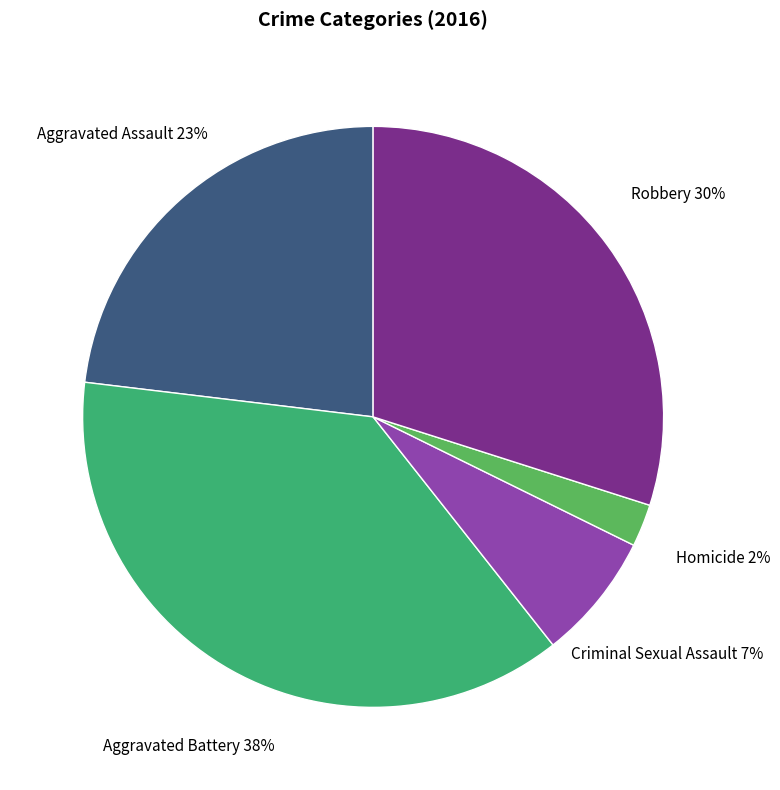

Do Aggravated Assault and Aggravated Battery together represent more than half of the pie?

Yes